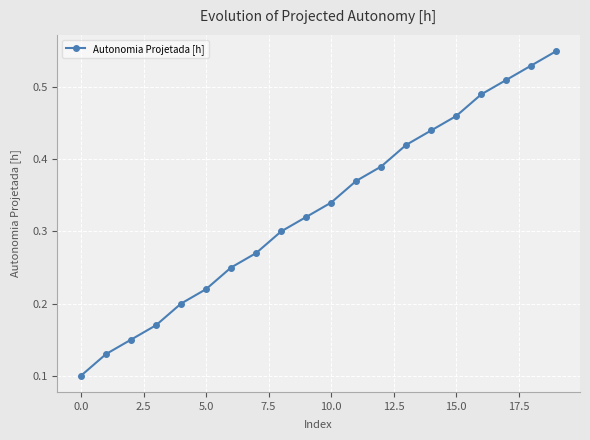

What is the sum of all values?

6.6